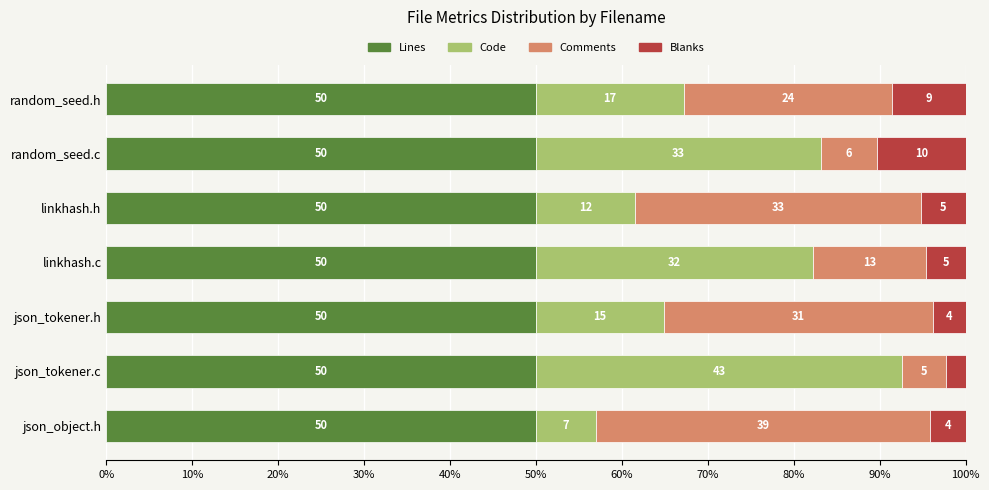

What are all the series names shown in the legend?

Lines, Code, Comments, Blanks